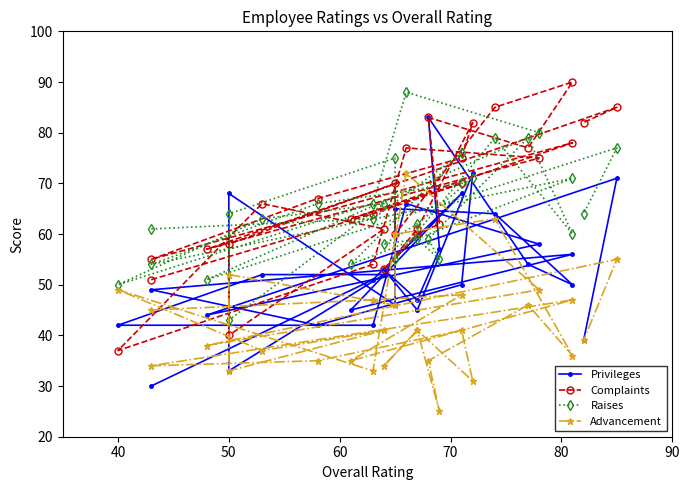

Which series has the largest range (max minus min)?

Privileges